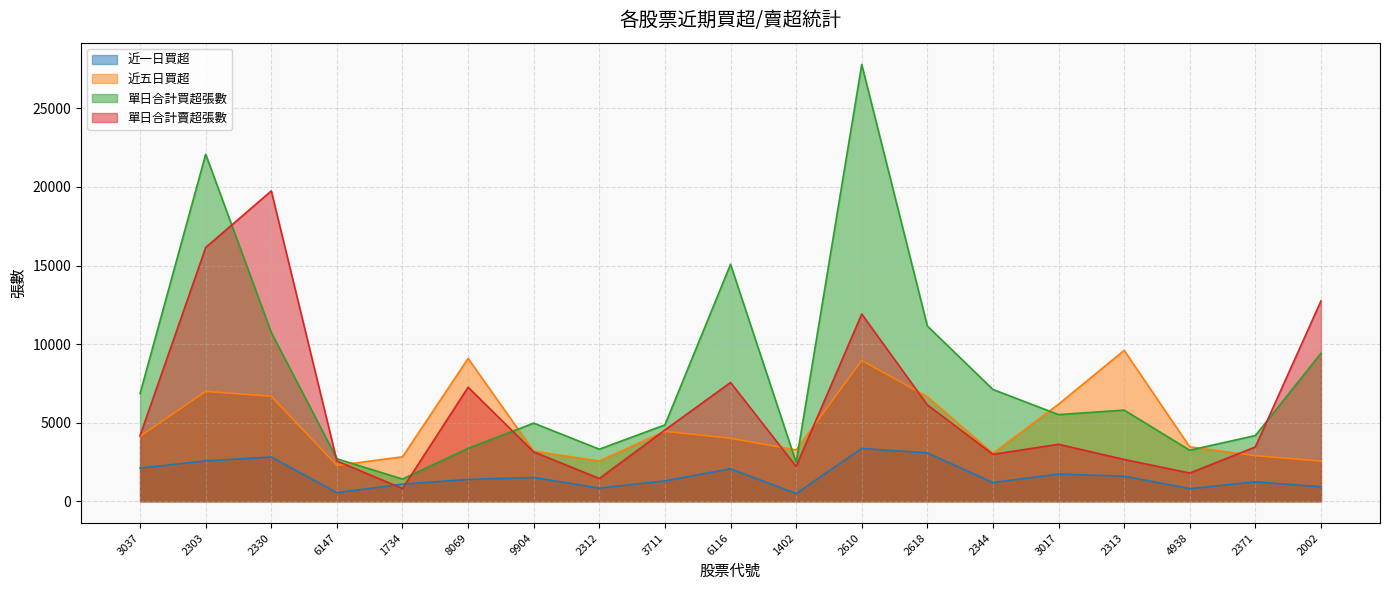

Does the chart display data point markers on the line(s)?

No